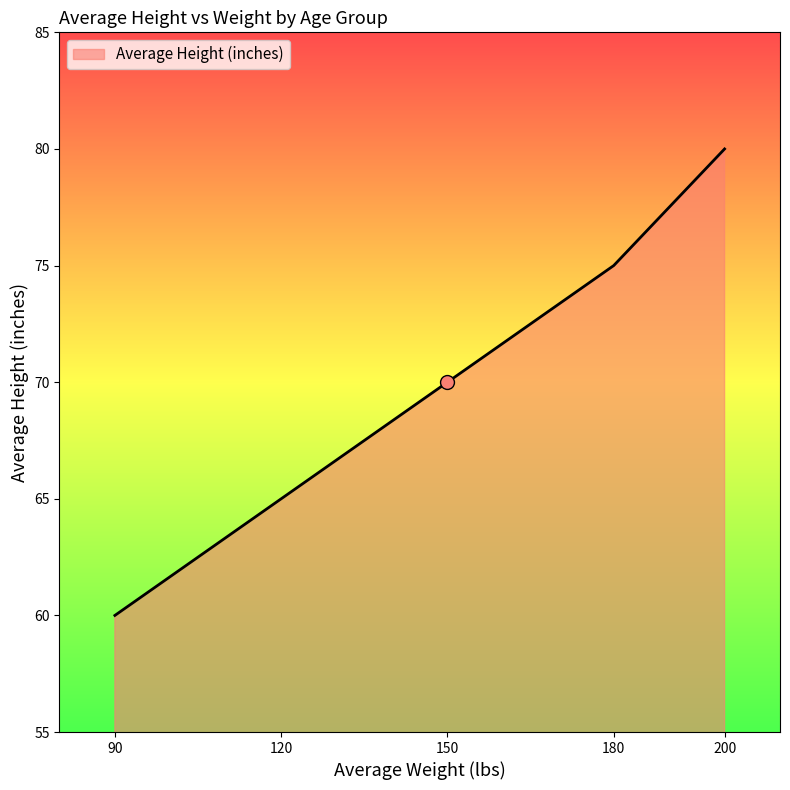

What is the ratio of the value at 90 to the value at 120?

0.9